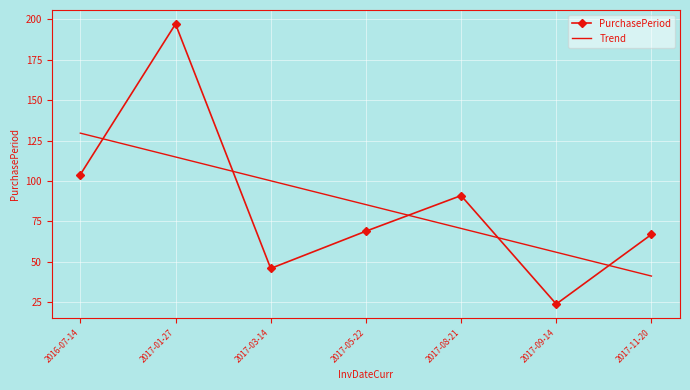

True or false: PurchasePeriod and Trend intersect in this chart.

True